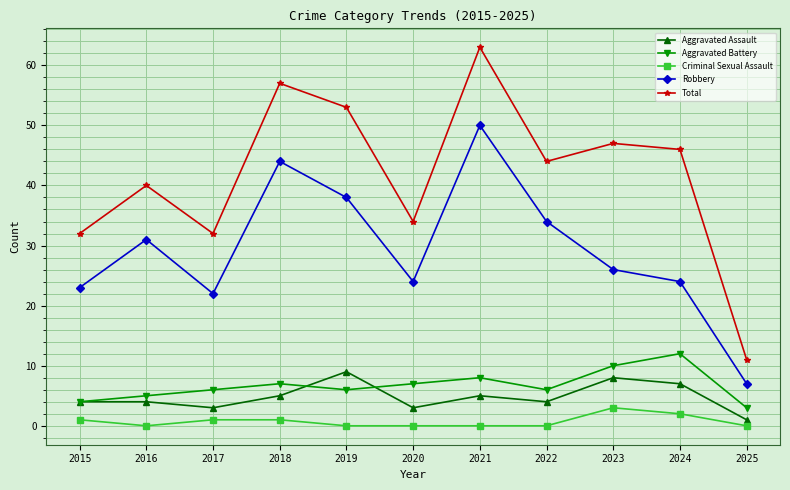

Reading left to right, extract all data points from this chart.

Aggravated Assault: 4	4	3	5	9	3	5	4	8	7	1
Aggravated Battery: 4	5	6	7	6	7	8	6	10	12	3
Criminal Sexual Assault: 1	0	1	1	0	0	0	0	3	2	0
Robbery: 23	31	22	44	38	24	50	34	26	24	7
Total: 32	40	32	57	53	34	63	44	47	46	11